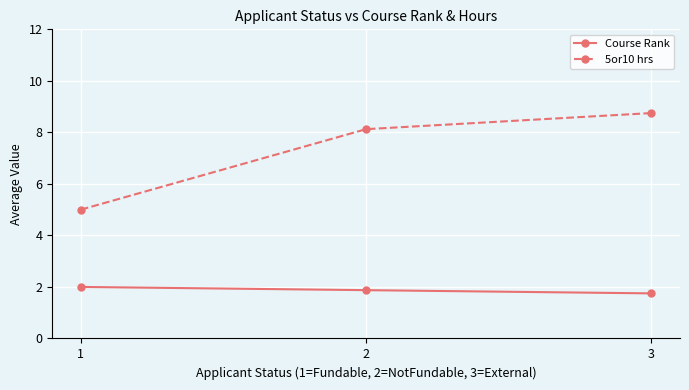

Does the chart have visible grid lines?

Yes